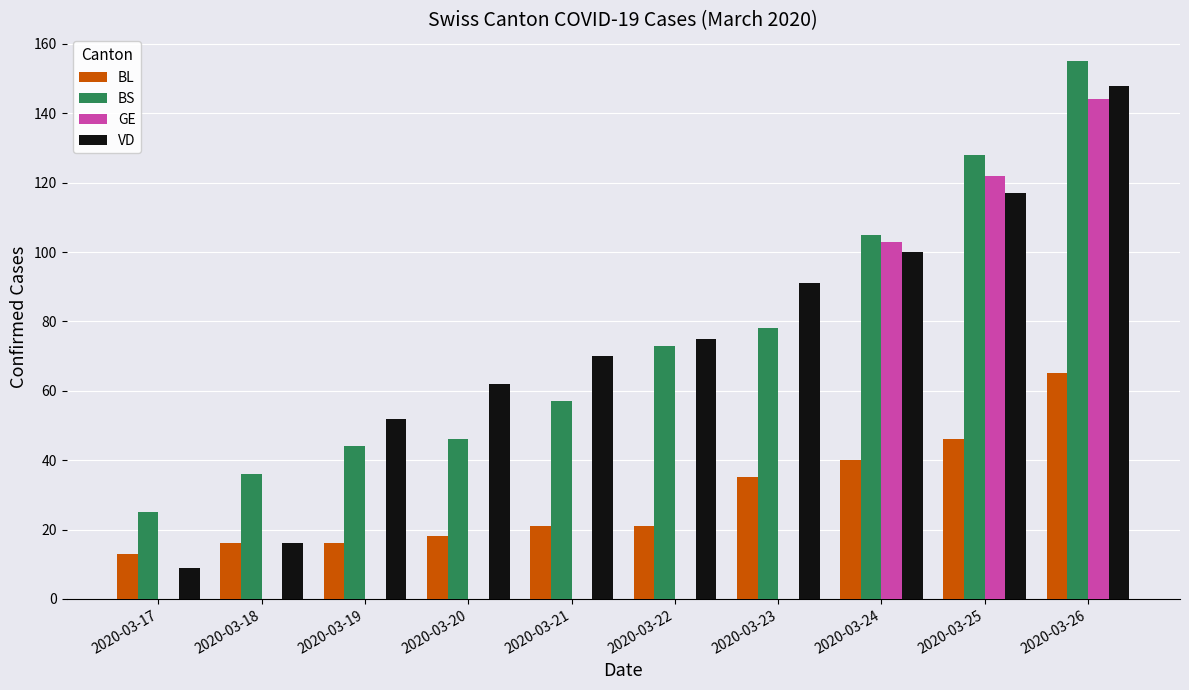

Which label corresponds to the largest value in the chart?

2020-03-26